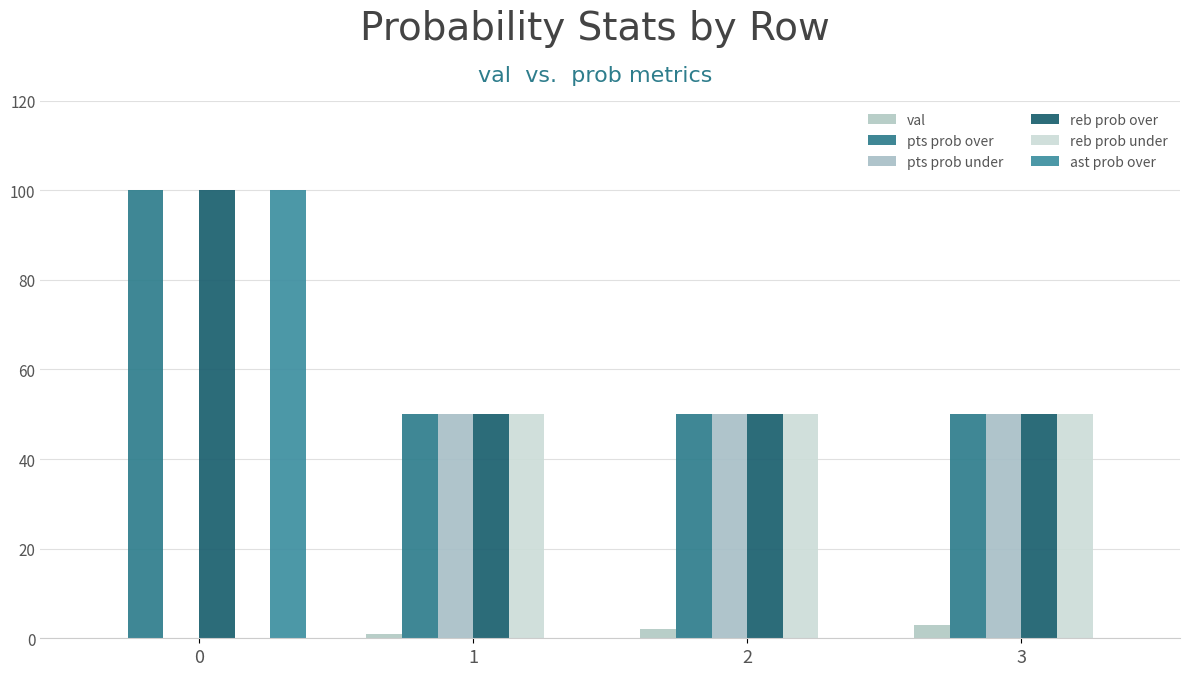

Which series changed the most between 2 and 3?

val